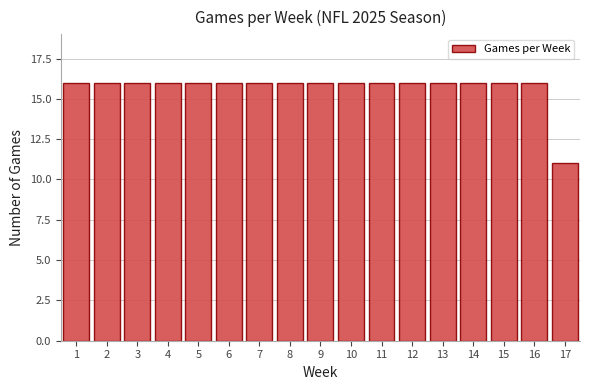

Reading right to left, extract all data points from this chart.

11	16	16	16	16	16	16	16	16	16	16	16	16	16	16	16	16